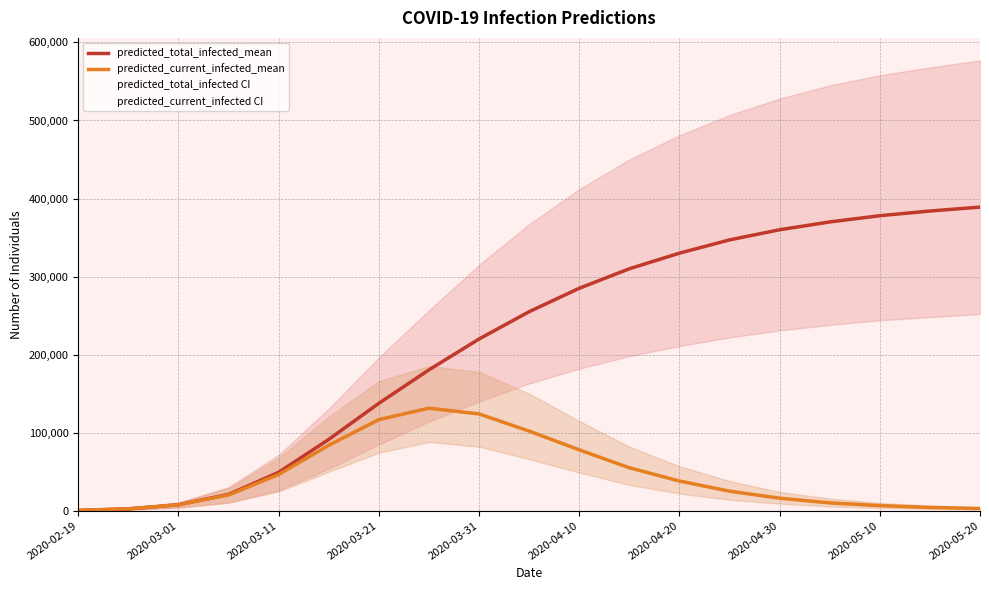

True or false: predicted_current_infected_mean has a value of 16000 at 2020-04-30.

True